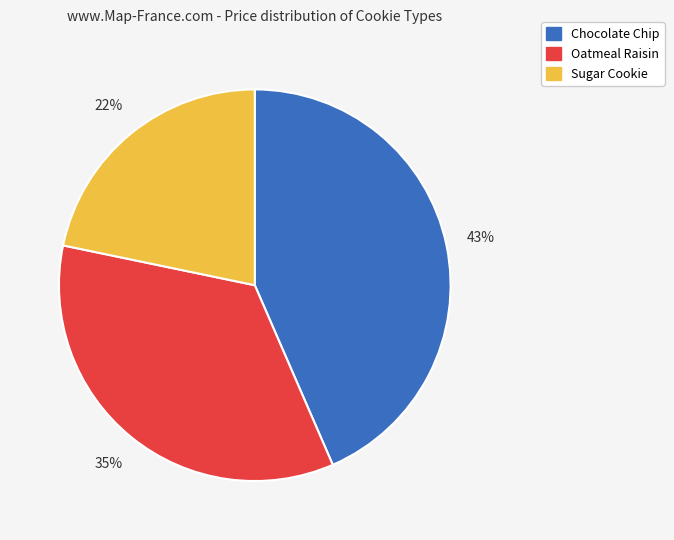

Rank the categories by value from lowest to highest.

Sugar Cookie, Oatmeal Raisin, Chocolate Chip